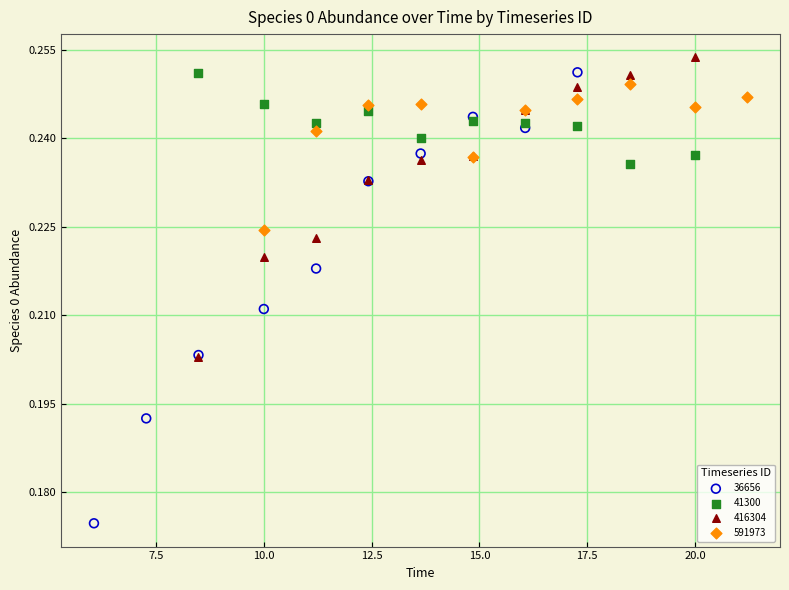

Which series has the largest Y range (max minus min)?

36656